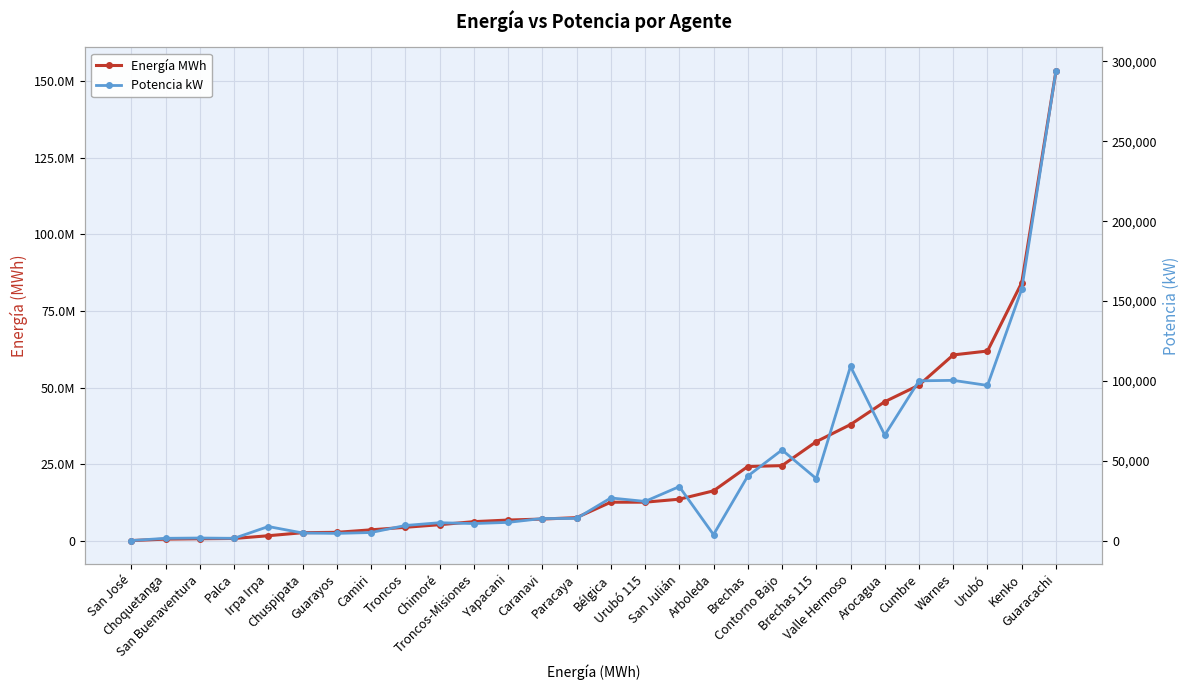

Which series has the largest range (max minus min)?

Energía MWh